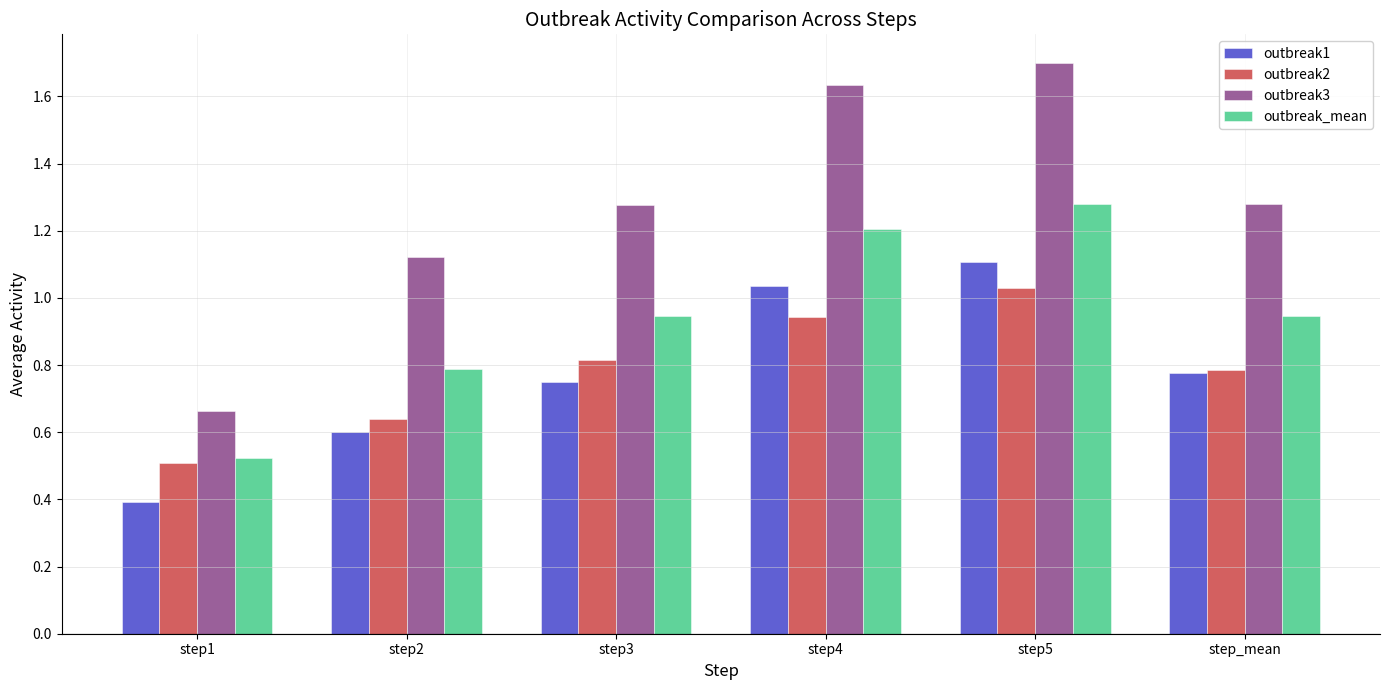

What is the greatest value displayed?

1.7